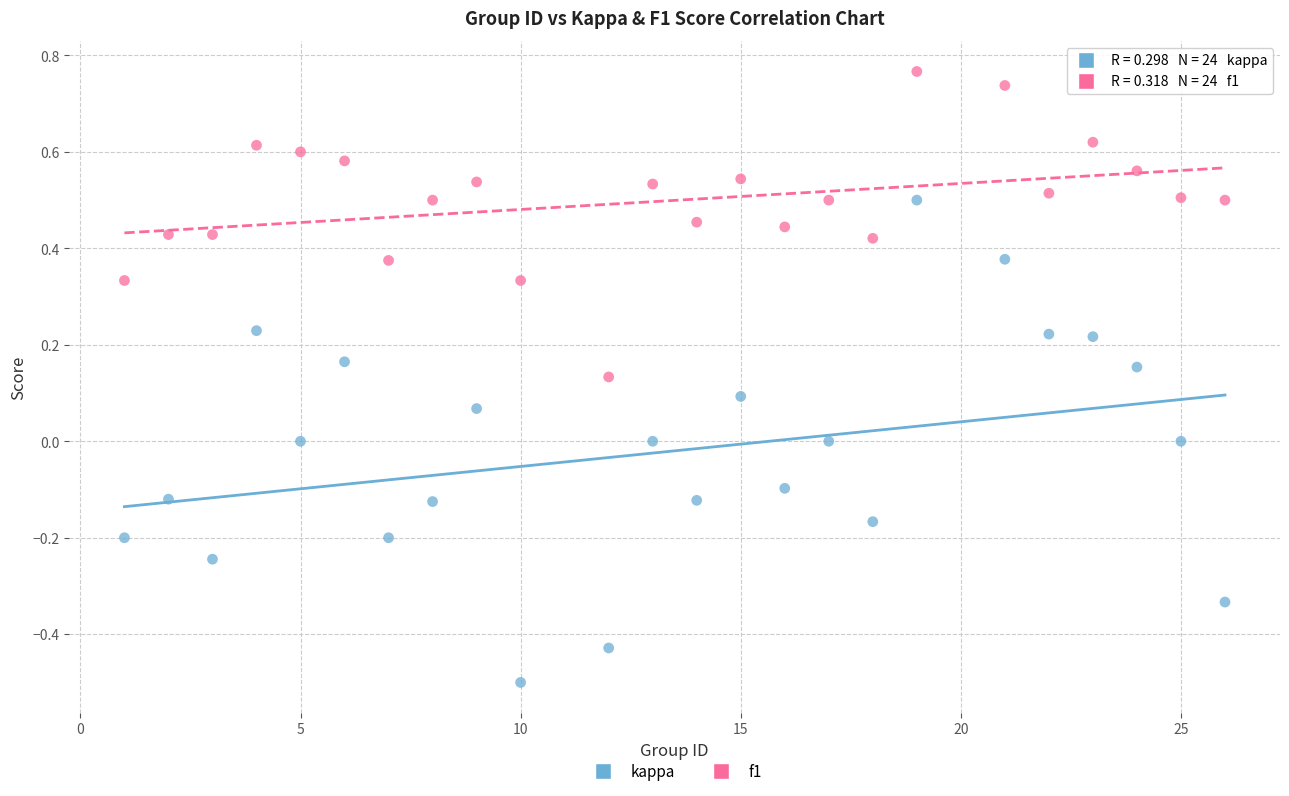

What are all the series names shown in the legend?

kappa, f1